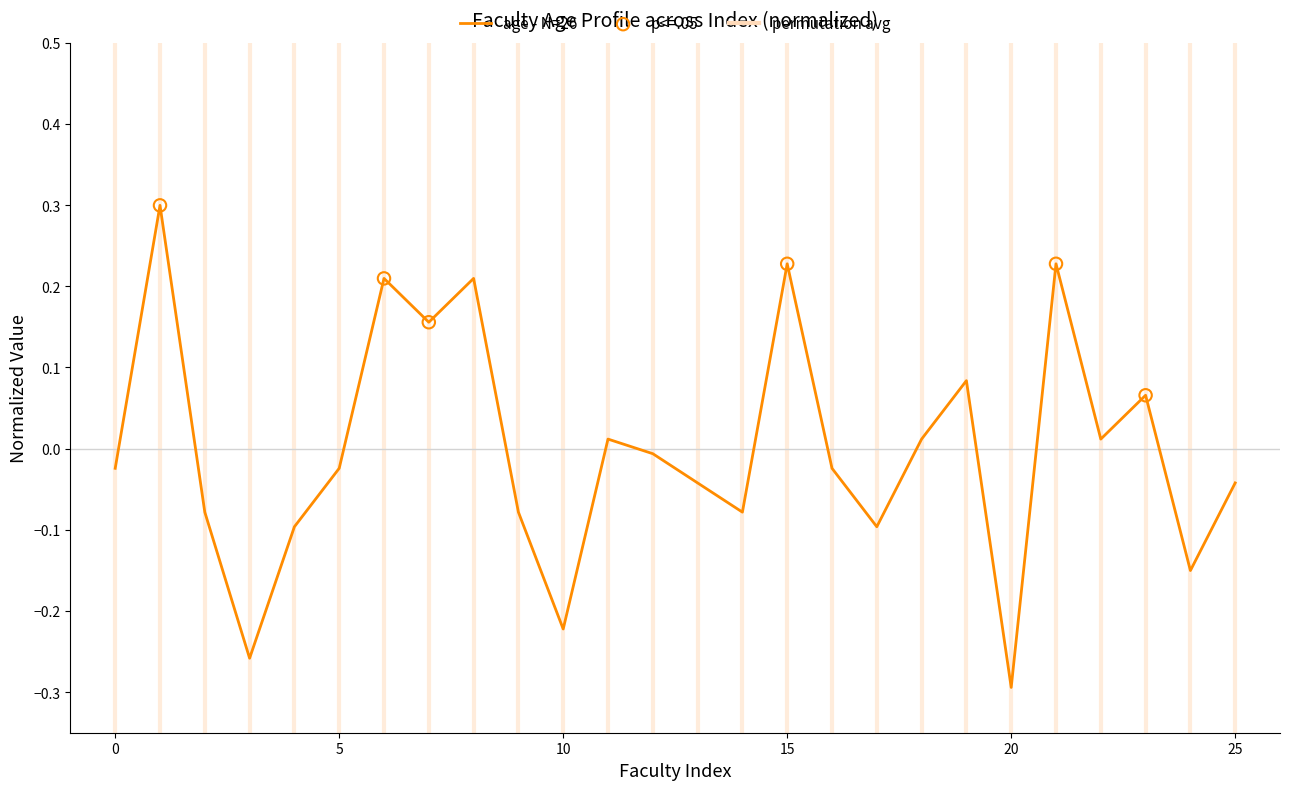

What is the difference between the maximum and minimum values?

0.6